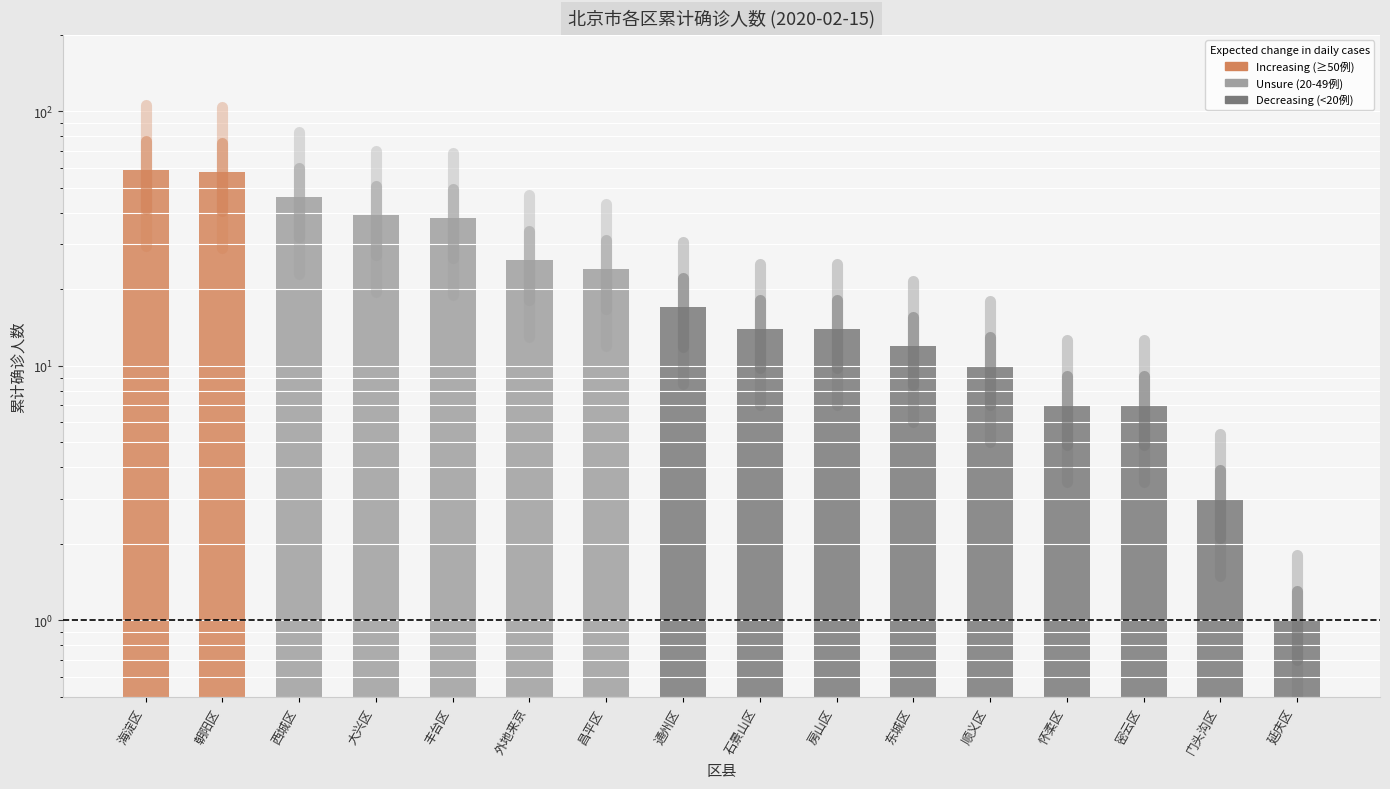

Reading left to right, list all the values displayed in this chart.

59	58	46	39	38	26	24	17	14	14	12	10	7	7	3	1